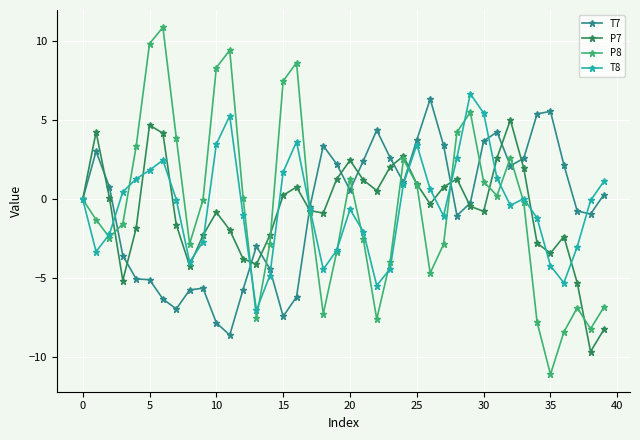

True or false: T7 and P8 intersect in this chart.

True